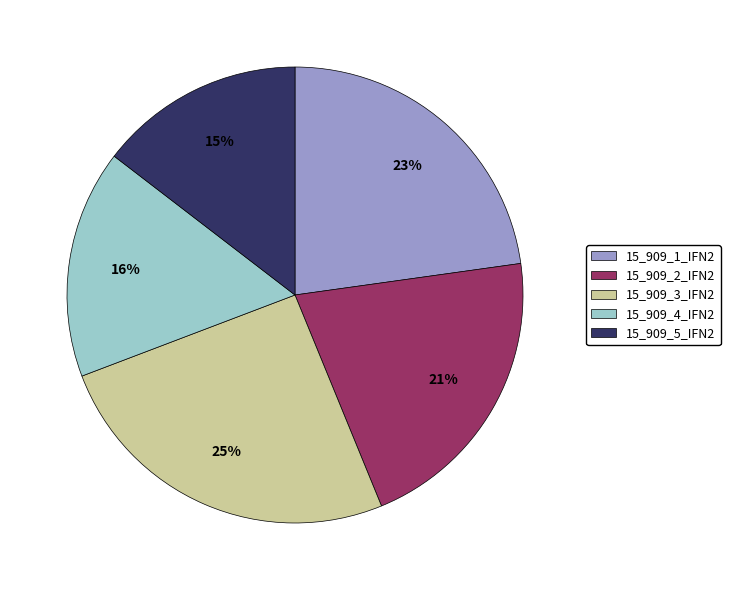

True or false: 15_909_2_IFN2 accounts for 9% of the total.

False